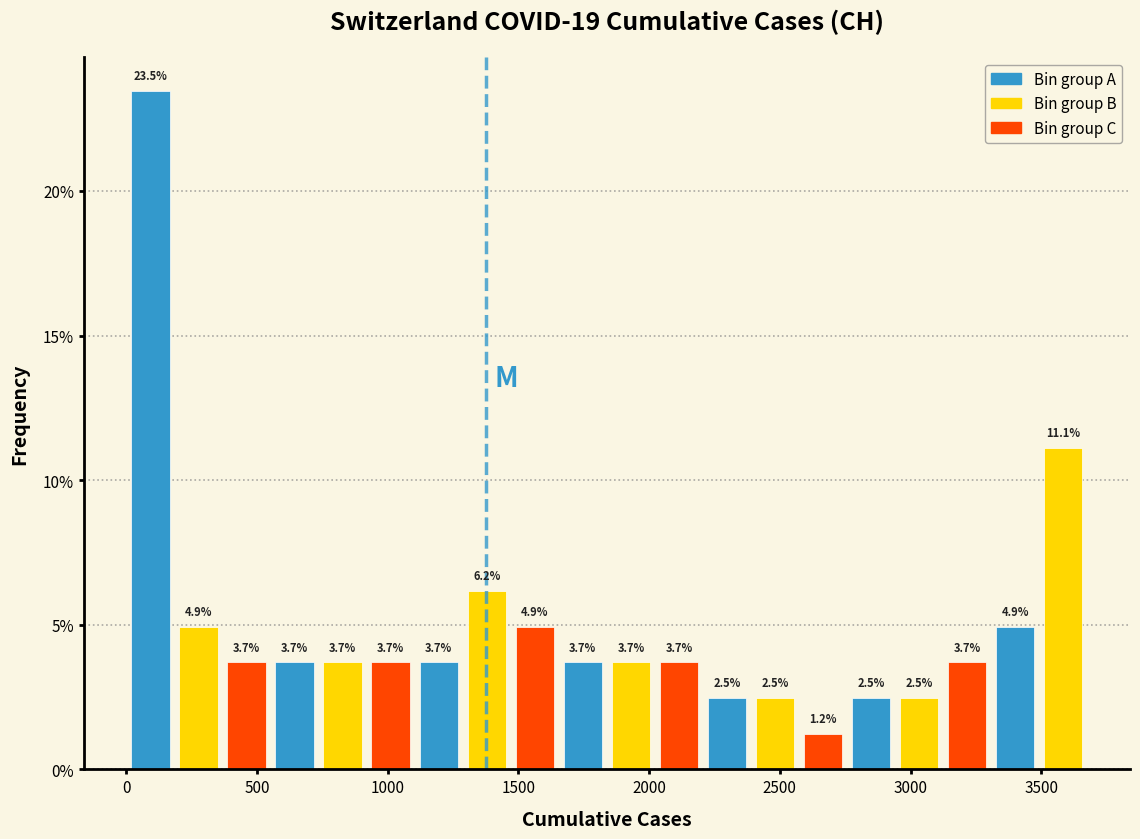

Around what value on the x-axis is the tallest bar? Give the approximate position of its centre, as read against the axis.

100